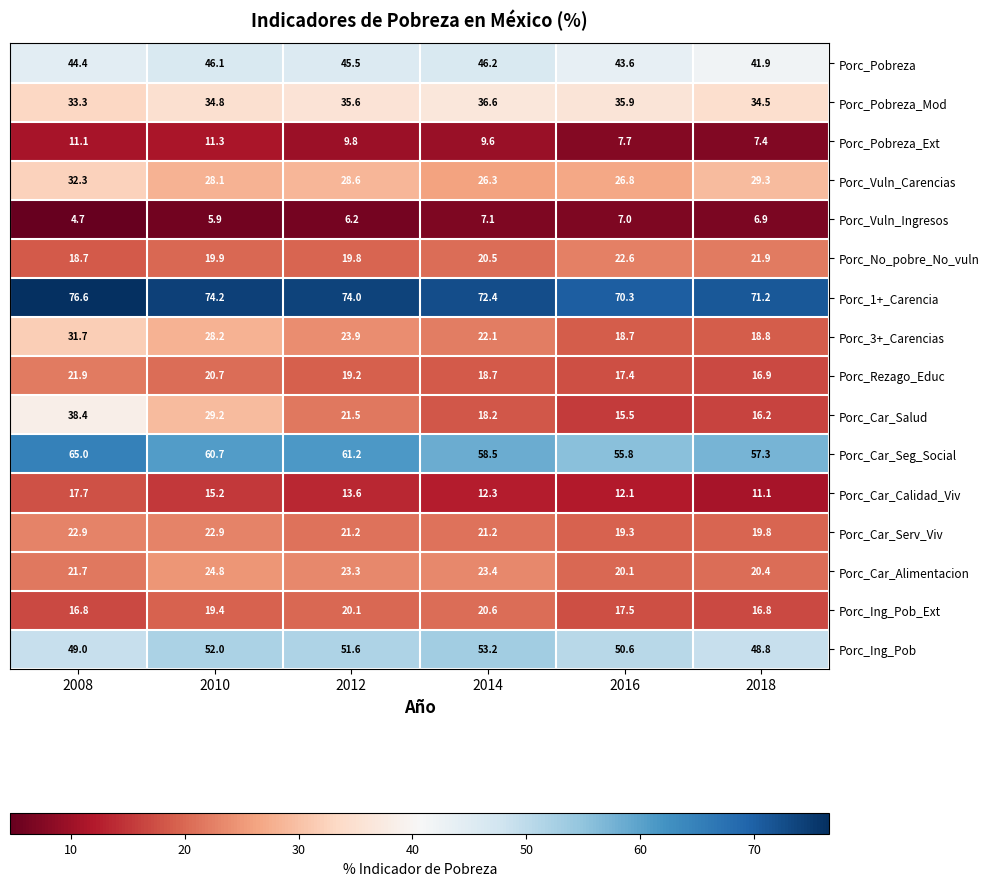

What is the total value across all series at 2018?

439.2